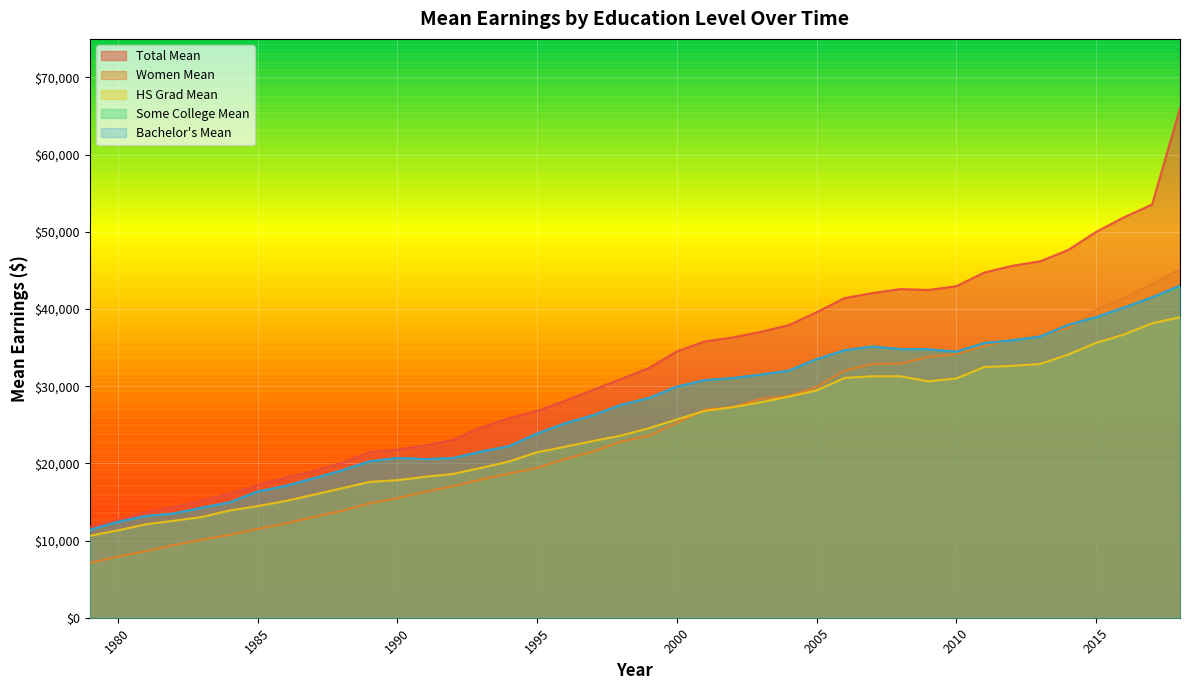

What are all the series names shown in the legend?

Total Mean, Women Mean, HS Grad Mean, Some College Mean, Bachelor's Mean